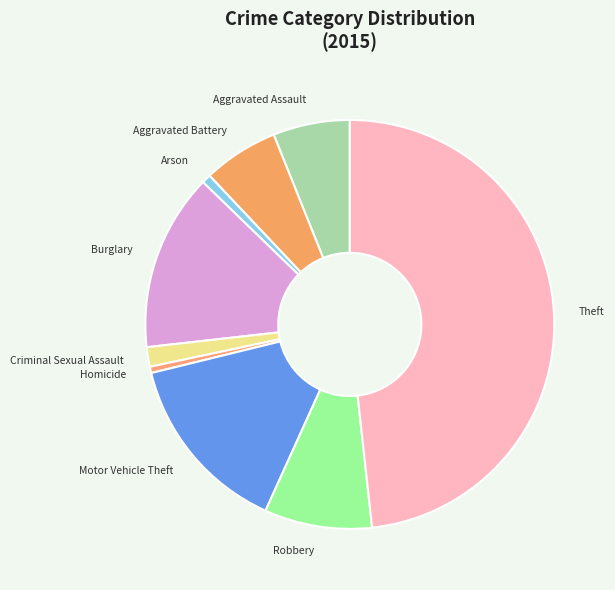

Combined, do Robbery and Aggravated Battery account for over 50%?

No